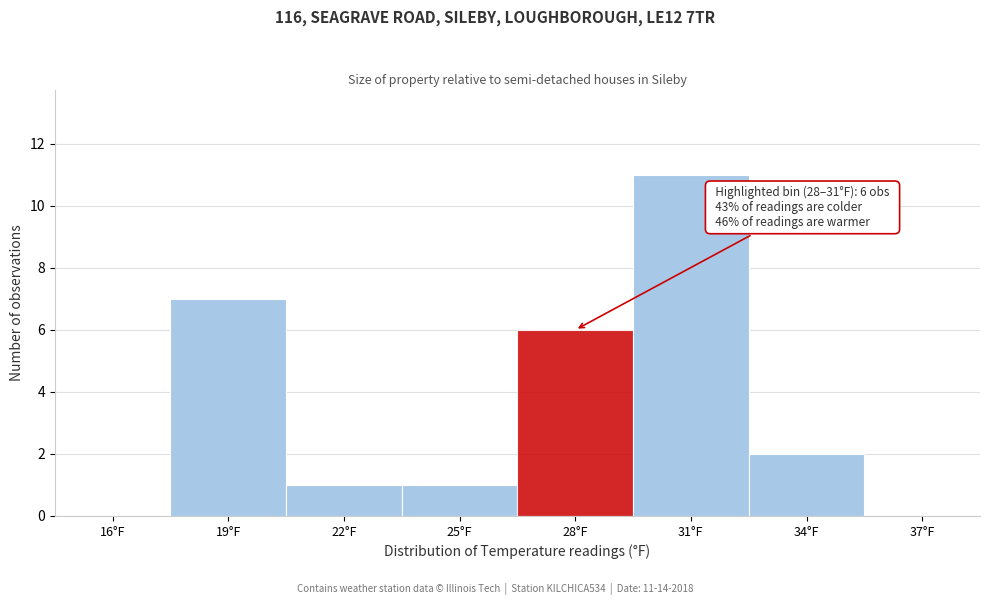

Reading left to right, transcribe all the data shown in this chart.

16°F=0	19°F=7	22°F=1	25°F=1	28°F=6	31°F=11	34°F=2	37°F=0